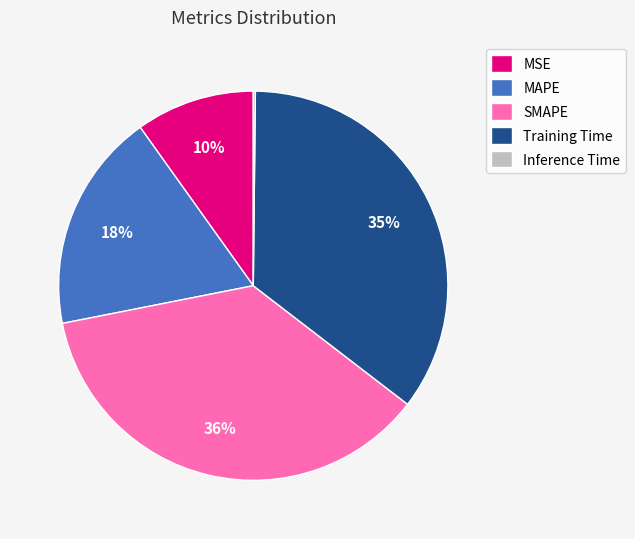

Which slice is the largest?

SMAPE